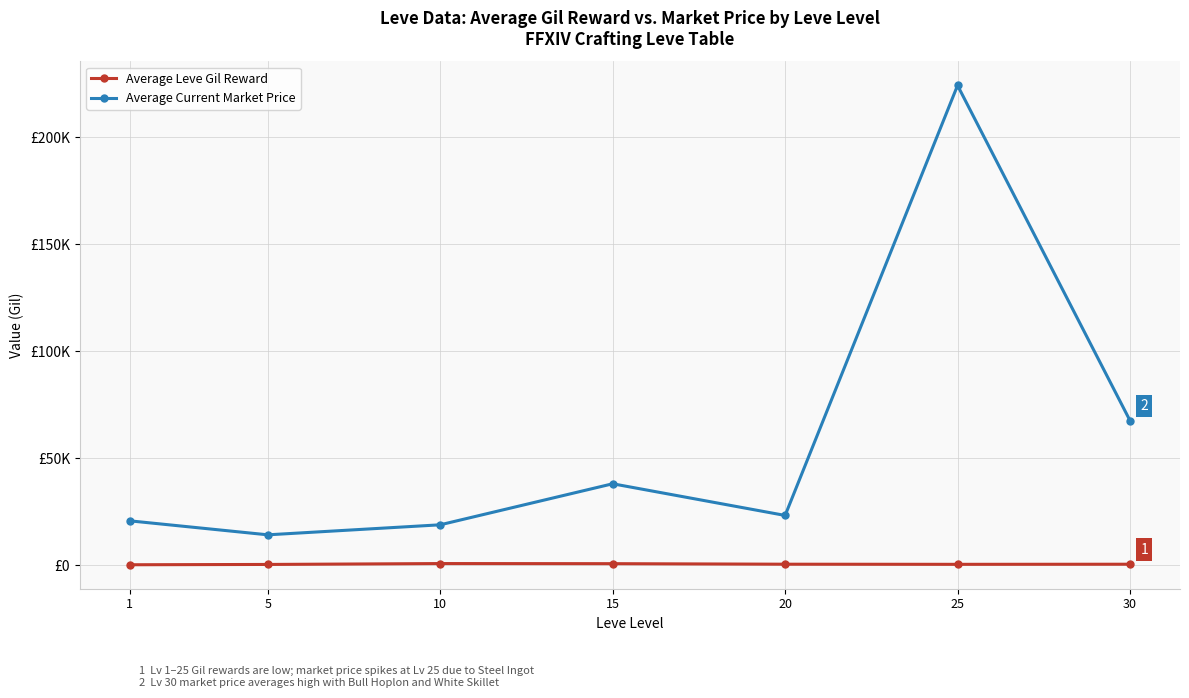

True or false: Average Current Market Price and Average Leve Gil Reward cross at least once.

False